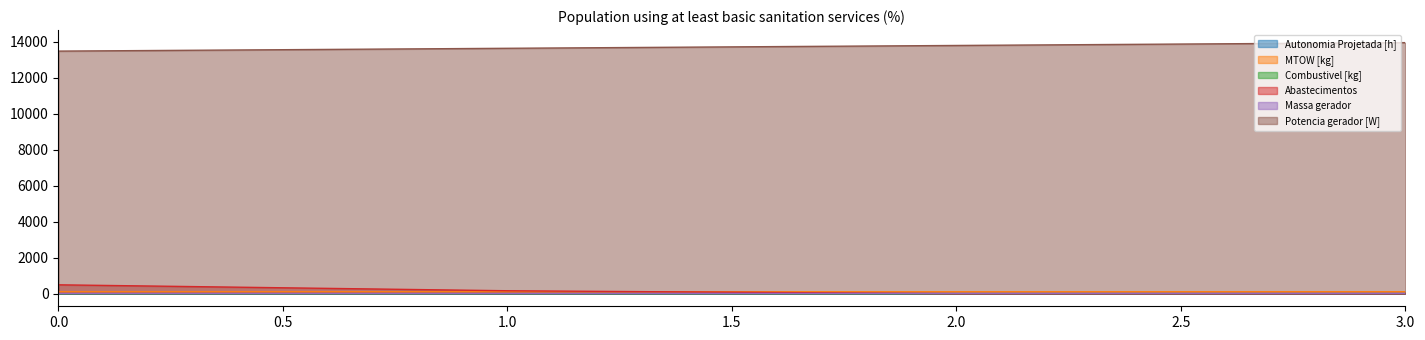

Which series has the largest total across all categories?

Potencia gerador [W]